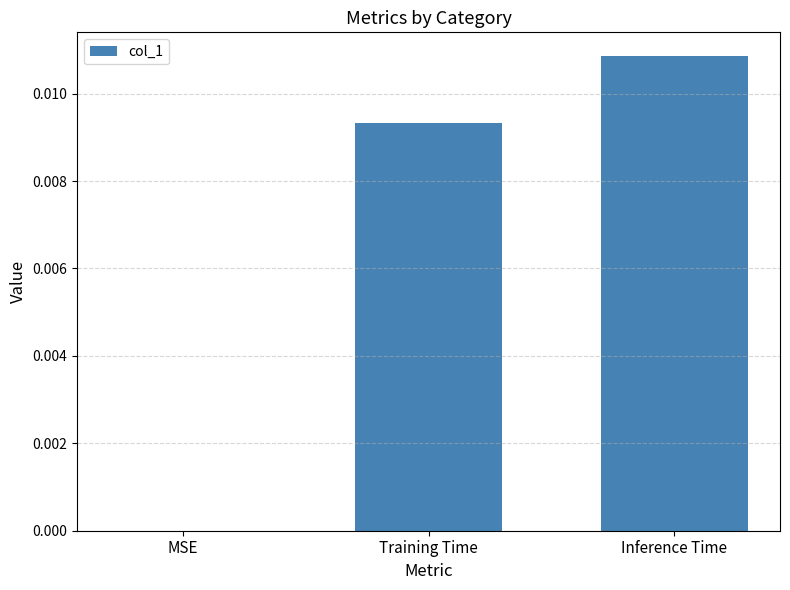

Which category has the highest value across all series?

Inference Time